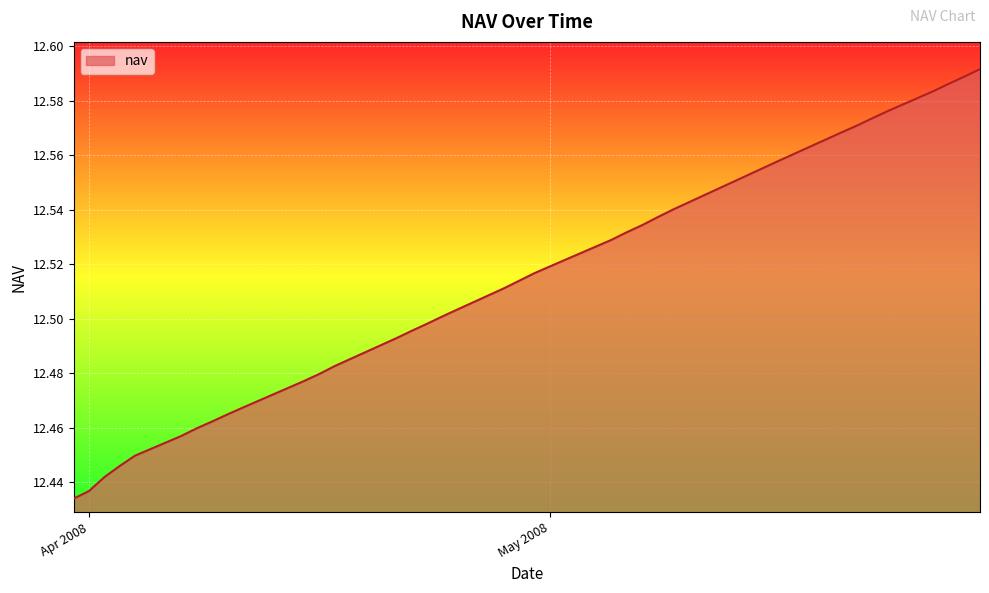

What is the label of the 31st point from the right?

15-05-2008